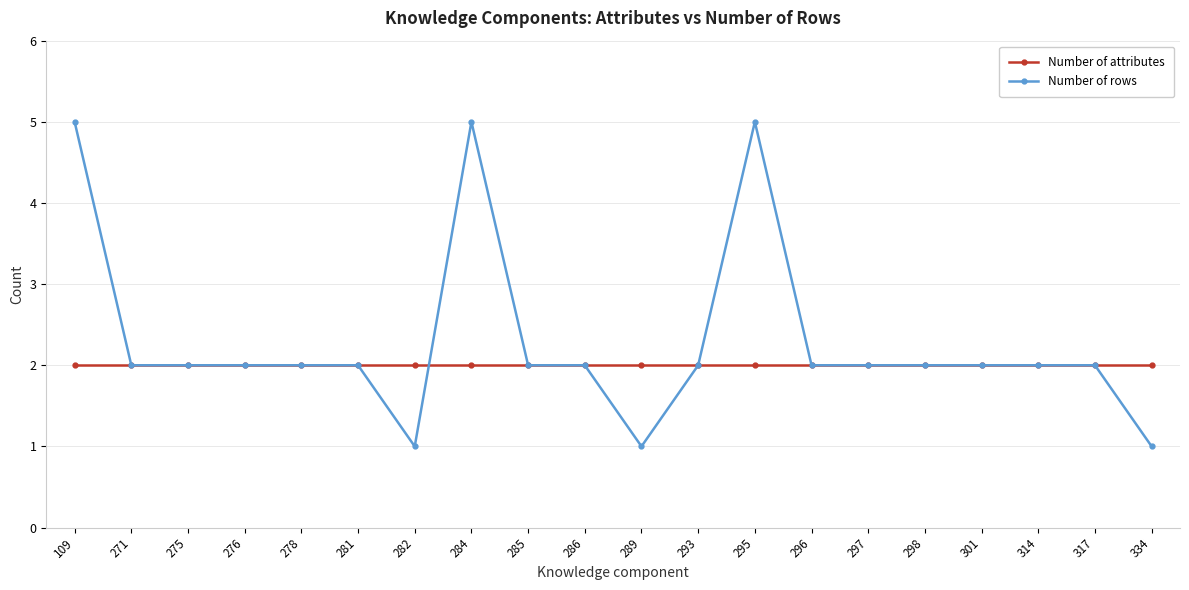

Count the Number of rows values in the range 2 to 3.

14